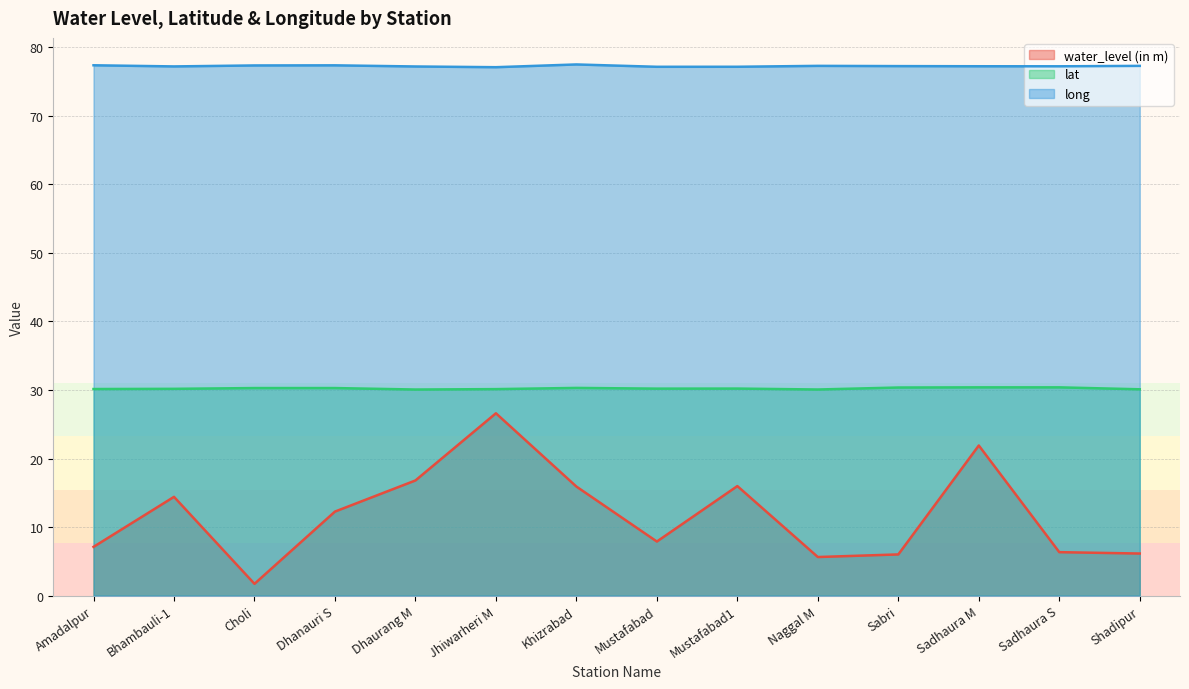

Which series has the largest range (max minus min)?

water_level (in m)